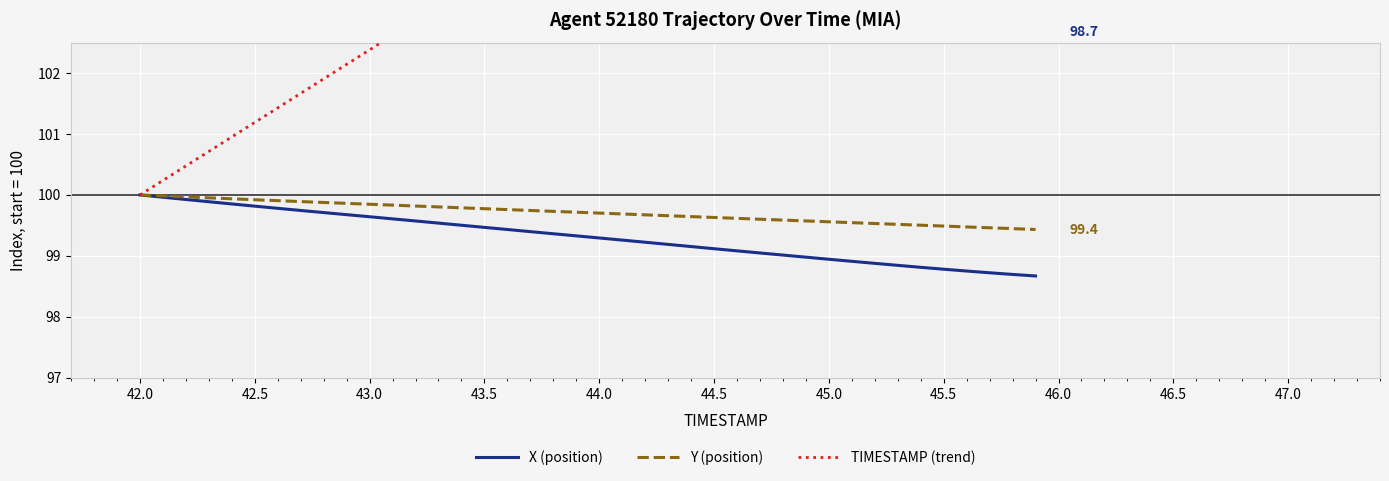

What is the highest value of the X (position) series?

100.0